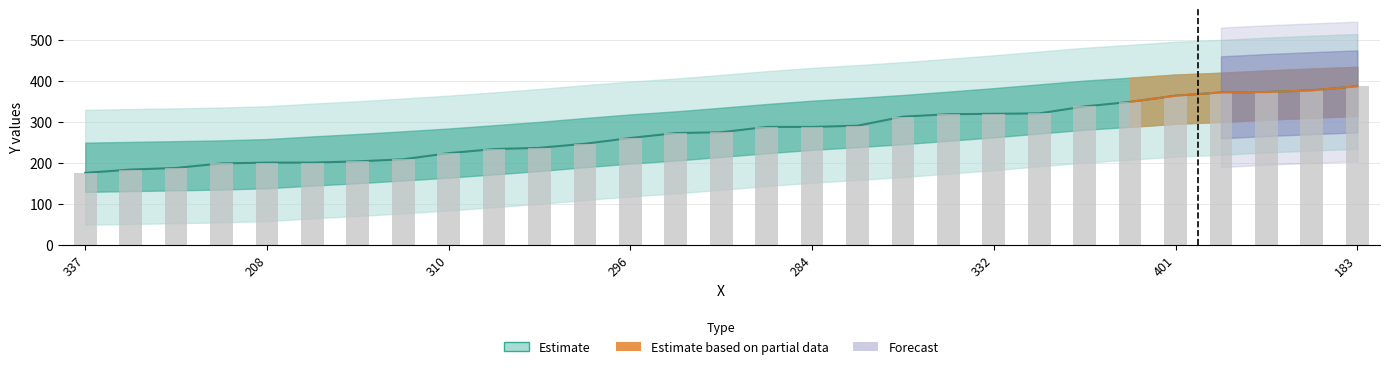

Does the chart contain any negative values?

No